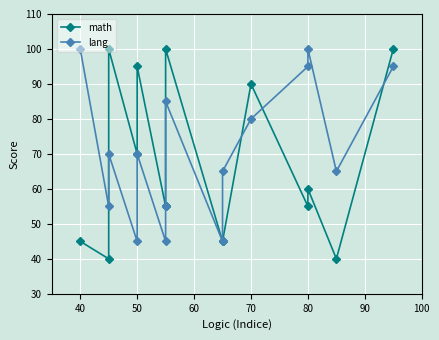

Reading left to right, what are all the values shown in this chart?

math: 45	40	100	70	95	55	55	100	45	45	90	55	60	40	100
lang: 100	55	70	45	70	45	55	85	45	65	80	95	100	65	95